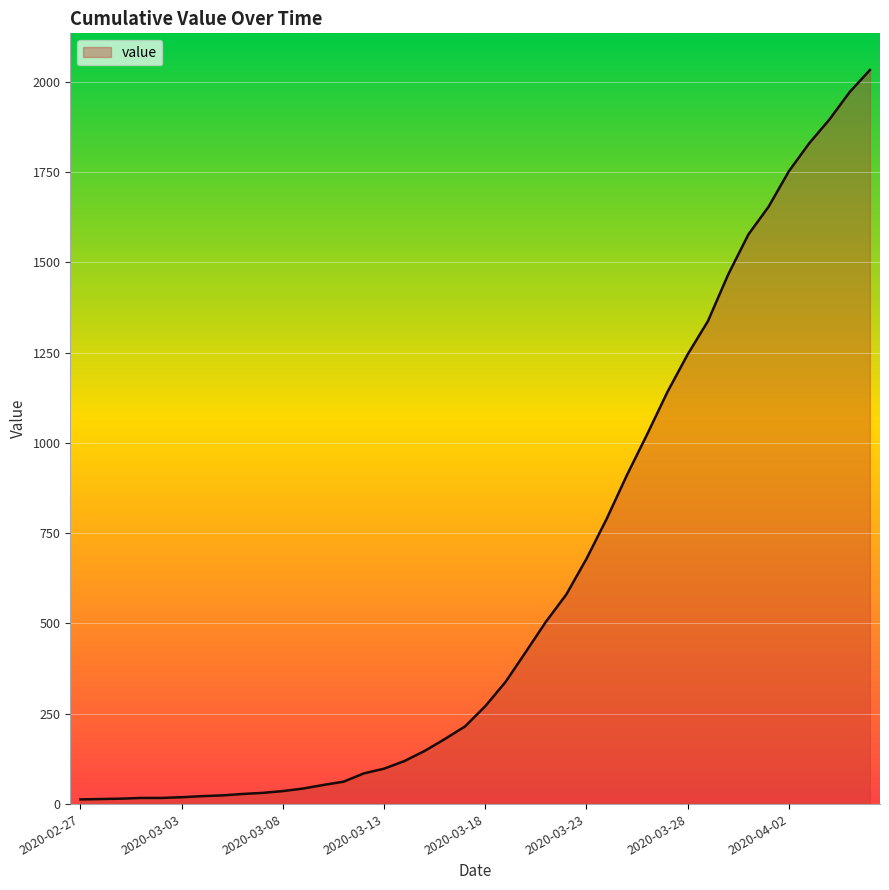

How many values are below 271?

20